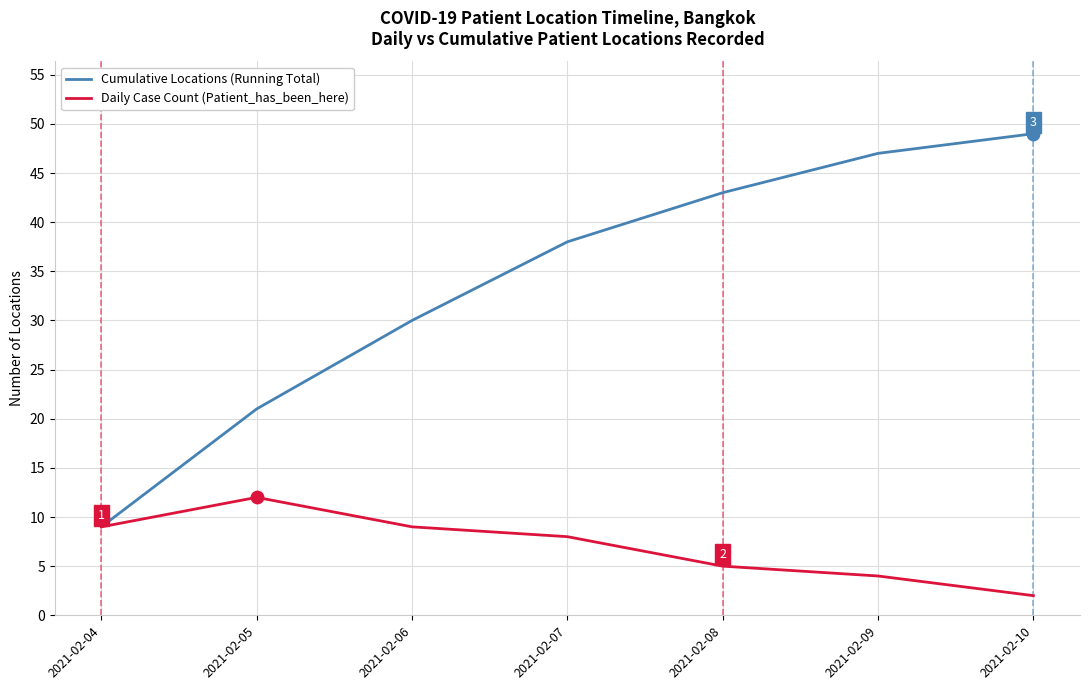

At how many categories does at least one series exceed 13?

6